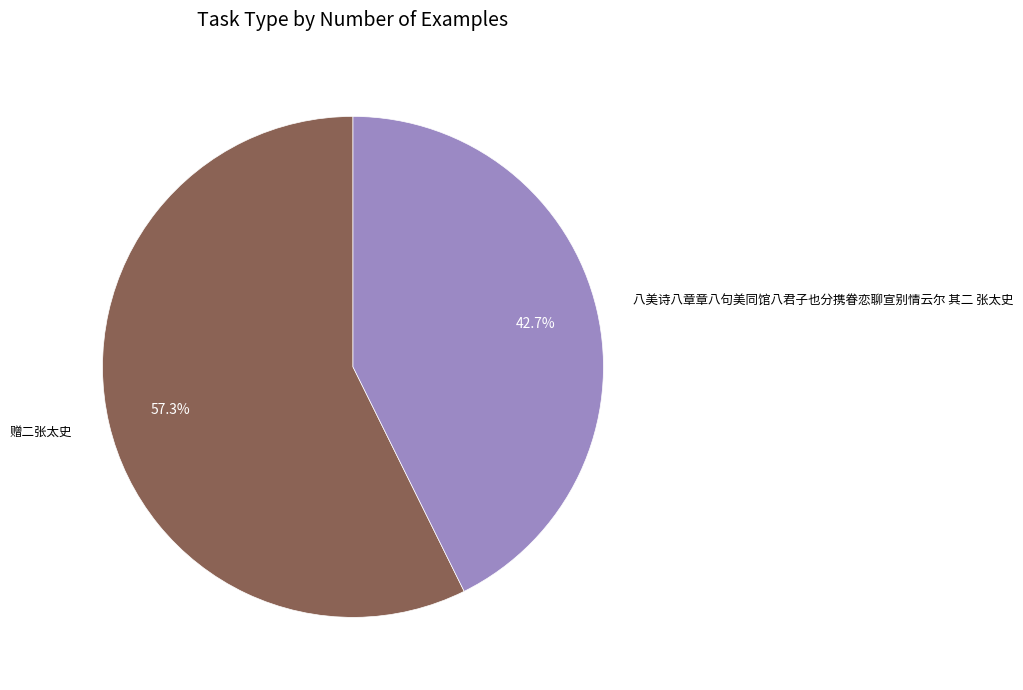

How much of the chart is everything except 八美诗八章章八句美同馆八君子也分携眷恋聊宣别情云尔 其二 张太史?

57.3%